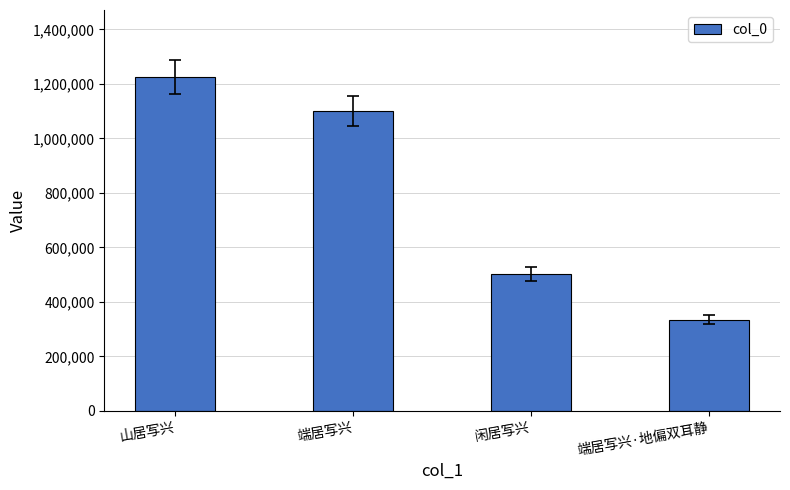

Reading left to right, transcribe all the data shown in this chart.

1226140	1100571	503482	334277